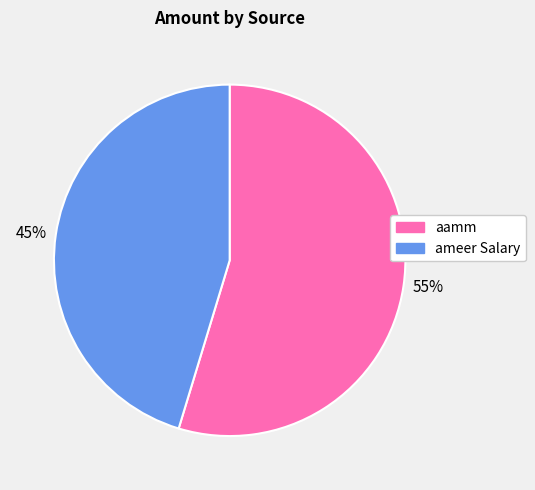

How many slices are in this pie chart?

2